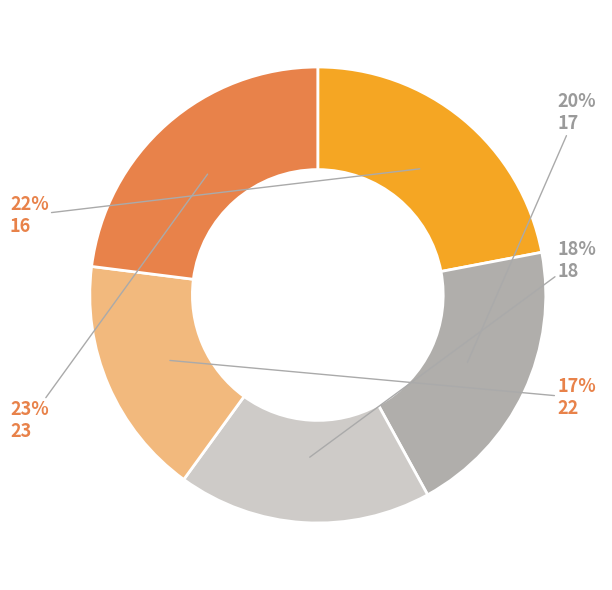

Does 23 account for over 50% of the chart?

No